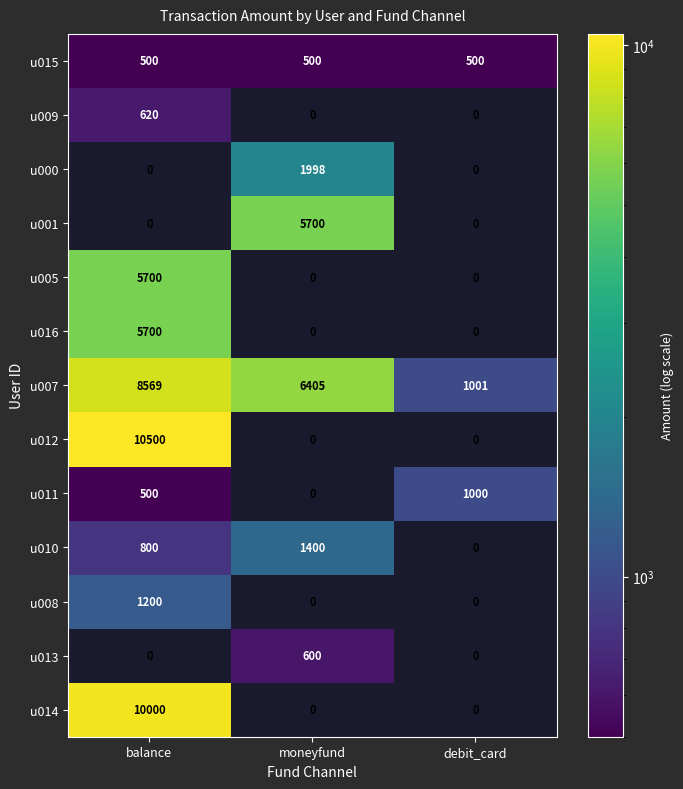

What is the difference between the maximum and minimum values in the u007 series?

7568